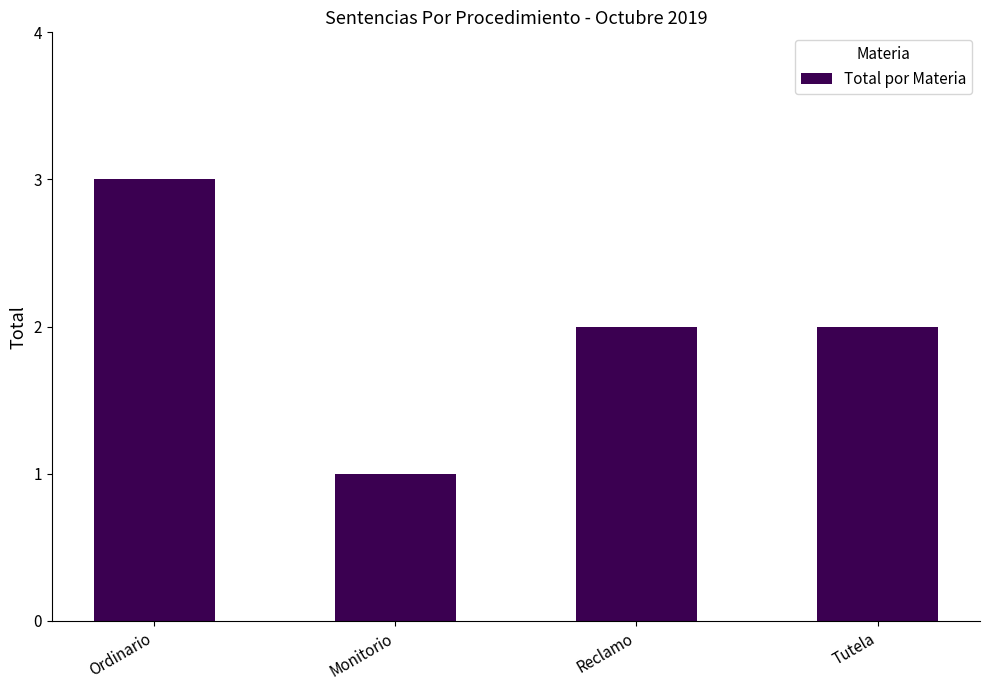

Between Reclamo and Ordinario, which is larger?

Ordinario